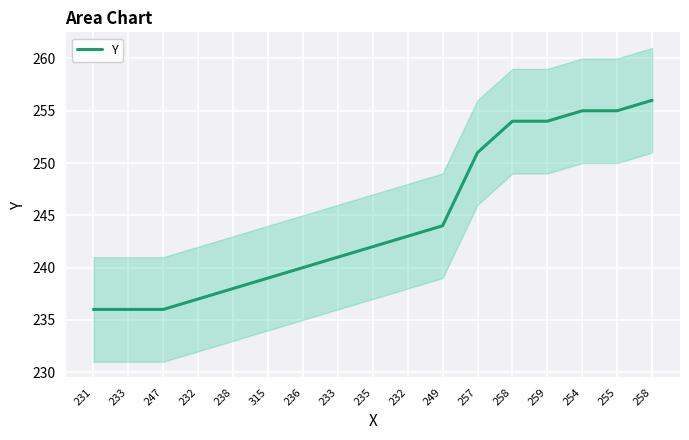

Rank the categories by value from lowest to highest.

231, 233, 247, 232, 238, 315, 236, 233, 235, 232, 249, 257, 258, 259, 254, 255, 258